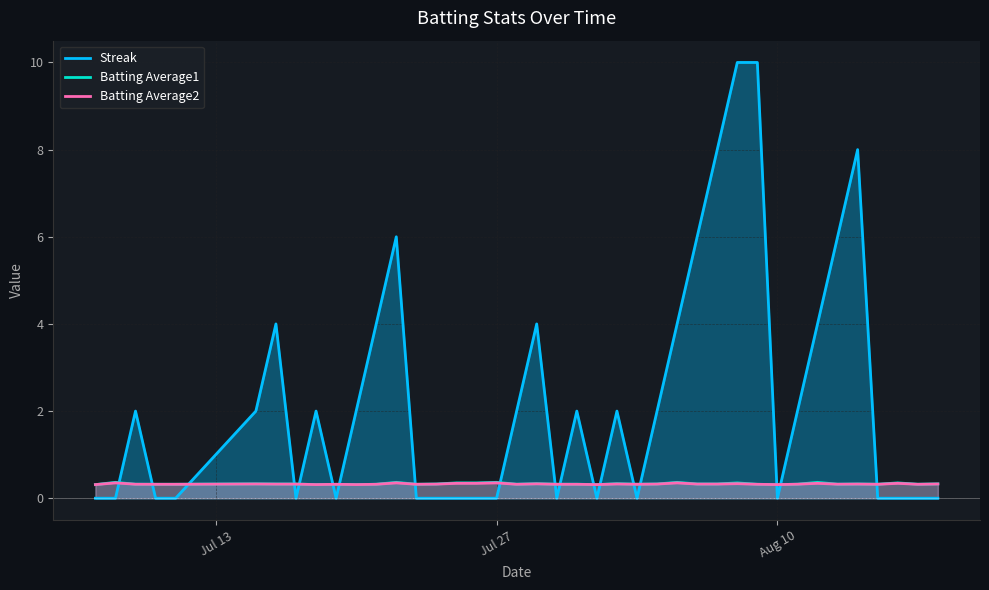

What is the sum of all Batting Average1 values?

13.2